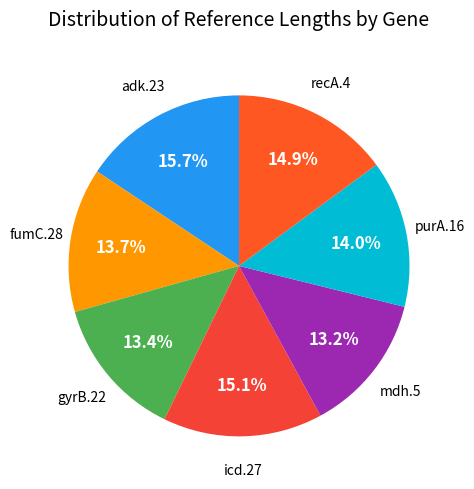

To the nearest percent, what is the difference between the largest and smallest slice percentages?

2%